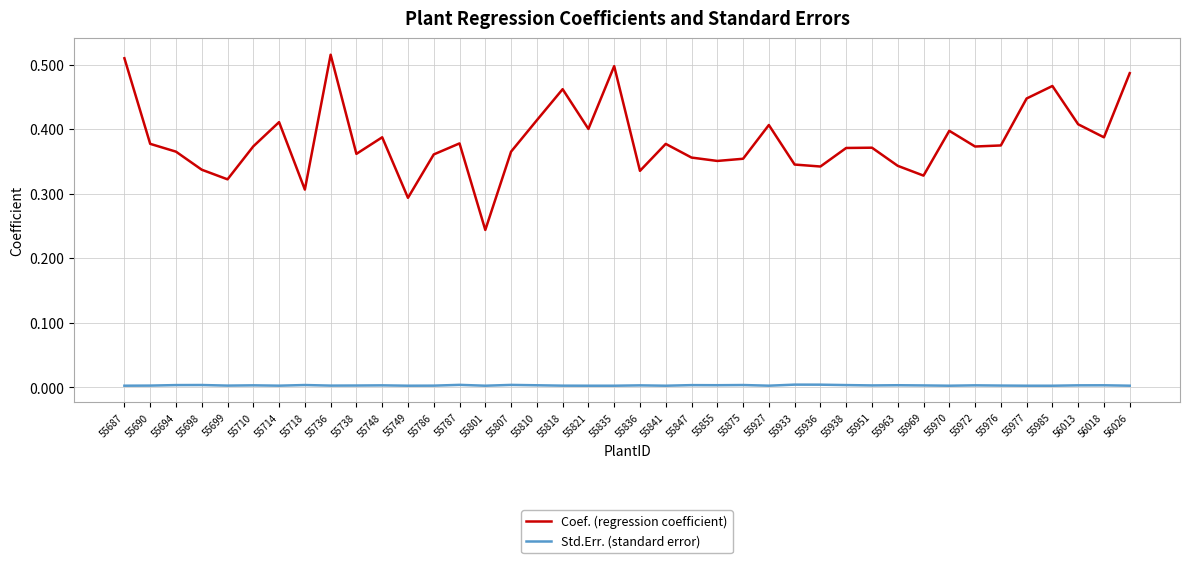

True or false: Coef. (regression coefficient) and Std.Err. (standard error) cross at least once.

False